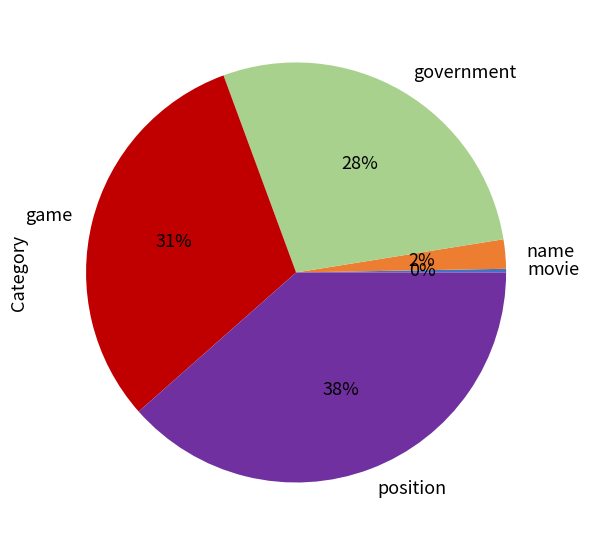

How many segments does this pie chart have?

5